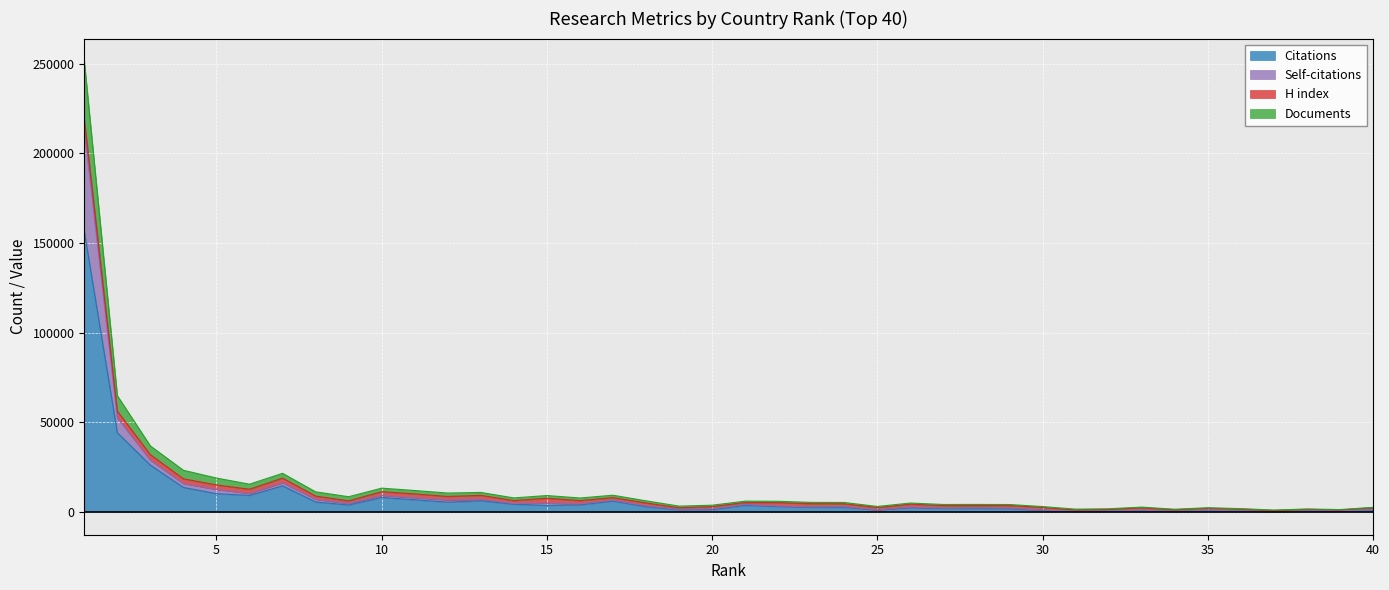

True or false: Citations has a value of 1444 at 20.

True